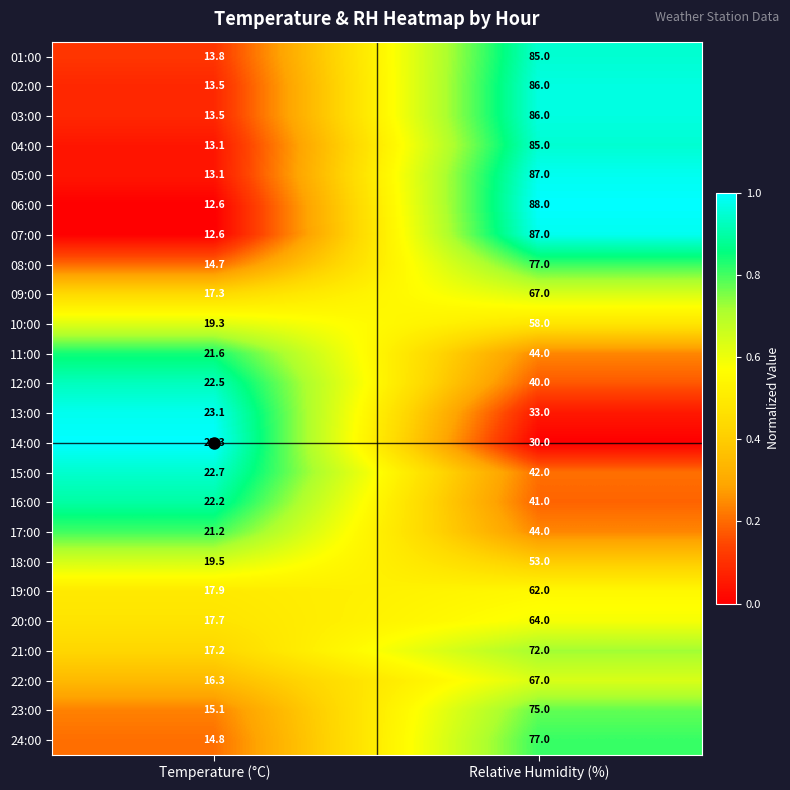

What is the approximate value of 18:00 at Relative Humidity (%)?

53.0